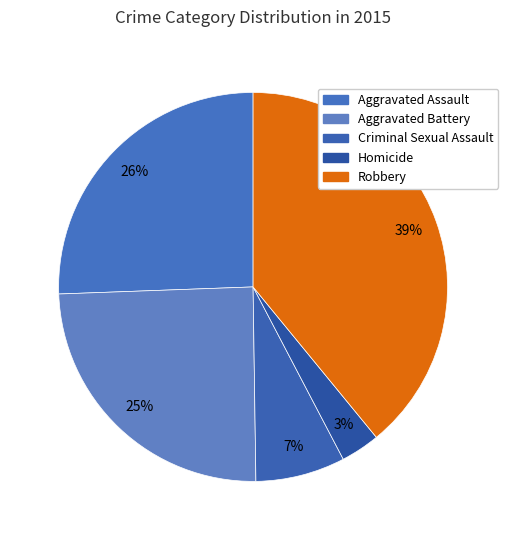

Rank the categories by value from highest to lowest.

Robbery, Aggravated Assault, Aggravated Battery, Criminal Sexual Assault, Homicide